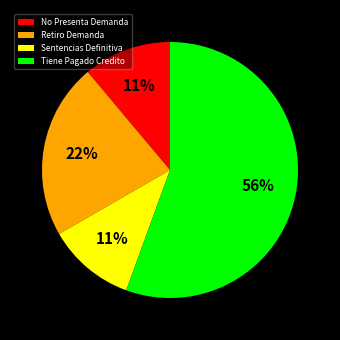

Is the sum of No Presenta Demanda and Tiene Pagado Credito greater than half?

Yes